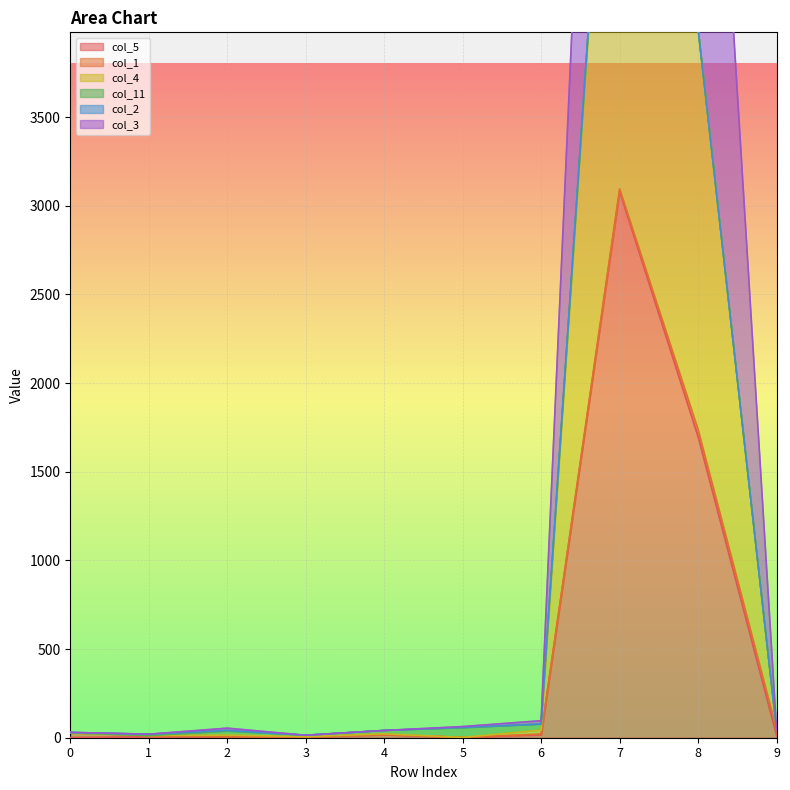

At which category does the chart reach its peak across all series?

7